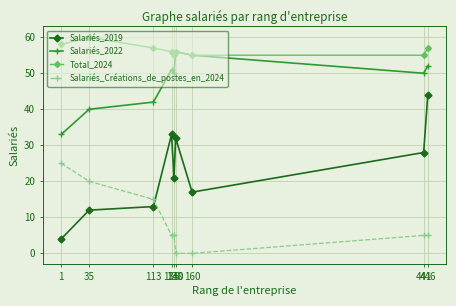

How many lines are shown in the chart?

4